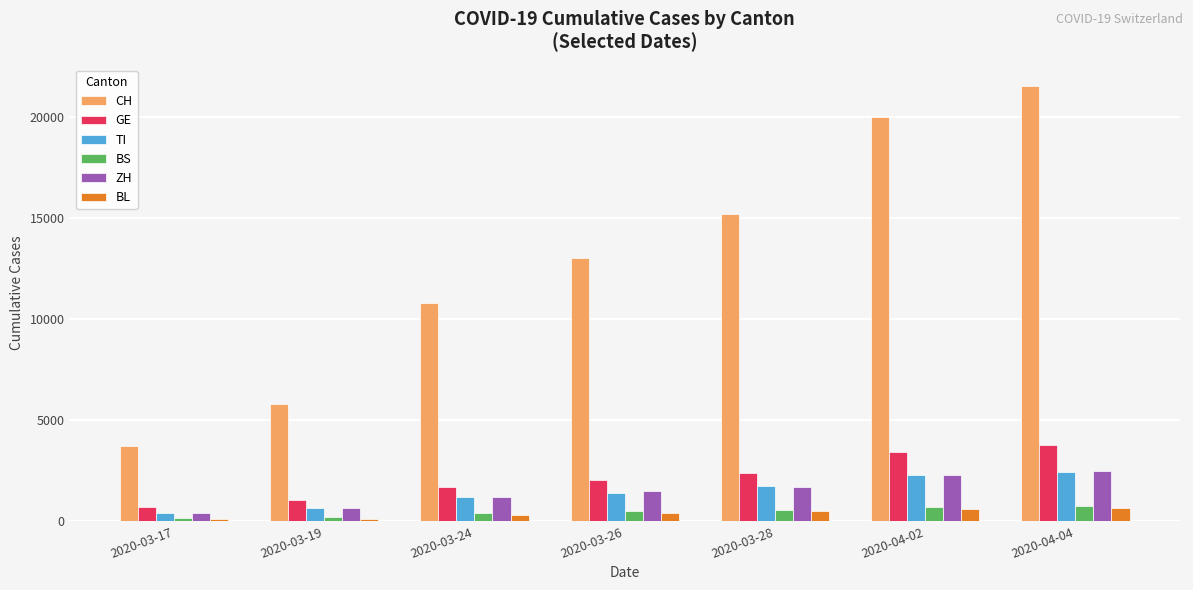

At how many categories does at least one series exceed 11954?

4